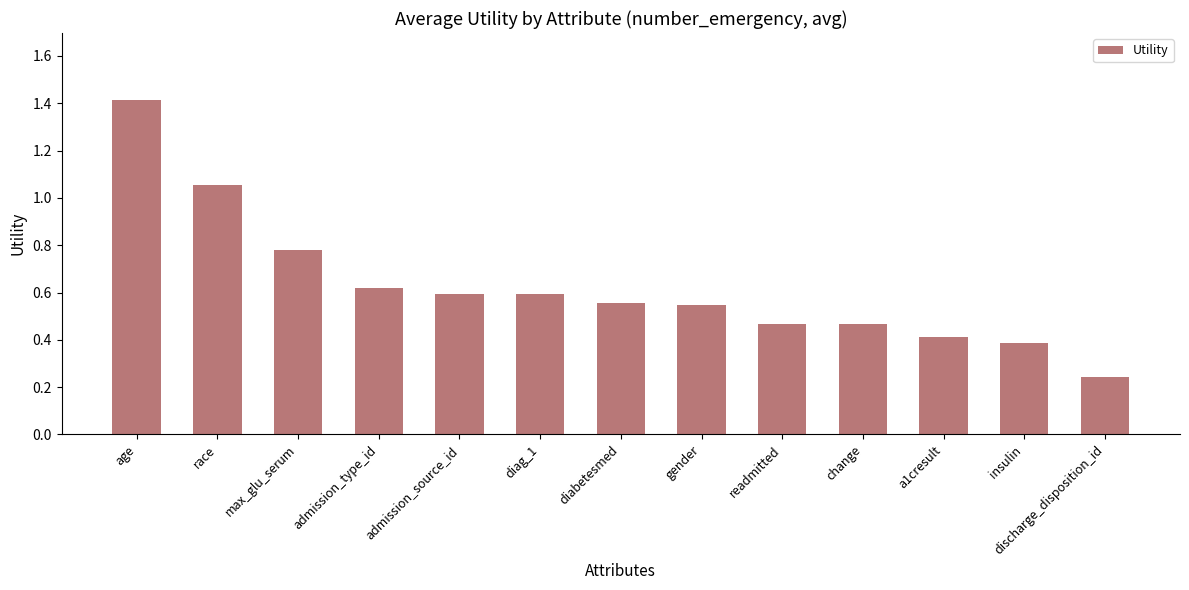

Between discharge_disposition_id and insulin, which is larger?

insulin